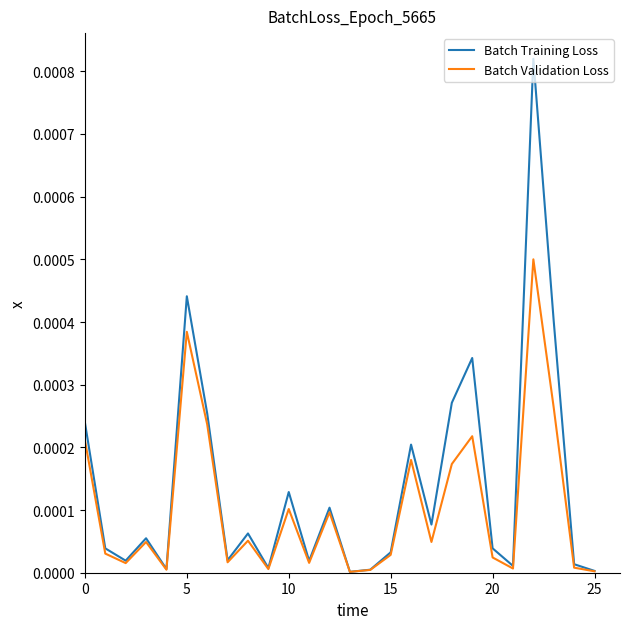

Which series has the widest spread of values?

Batch Training Loss